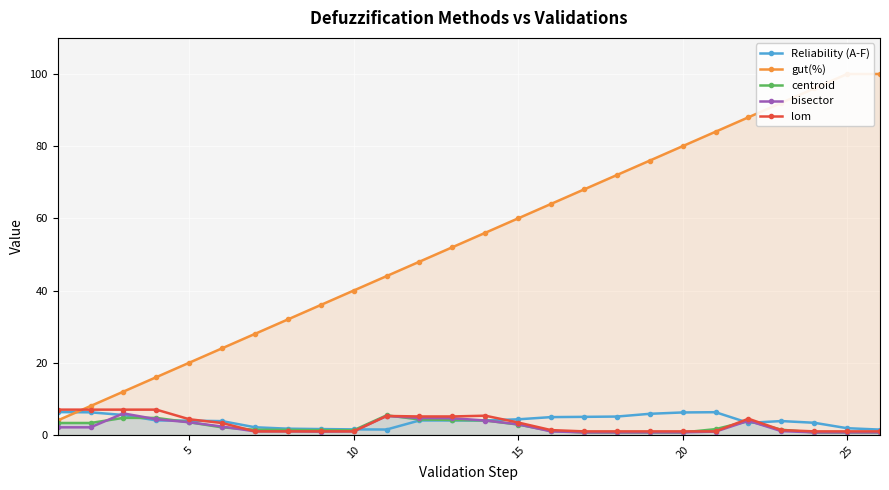

Does the chart display data point markers on the line(s)?

Yes